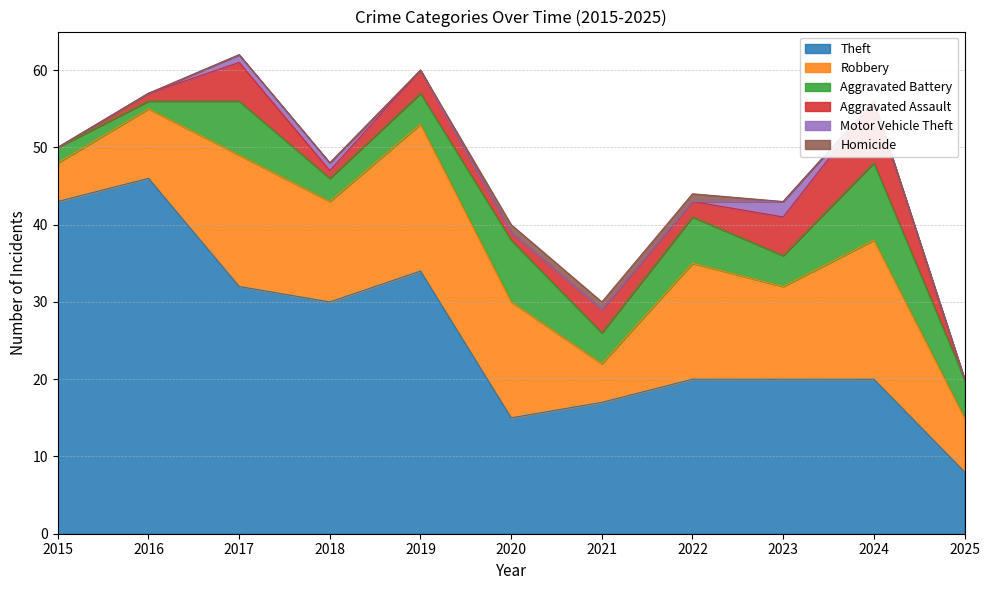

Rank the categories by Robbery value from lowest to highest.

2015, 2021, 2025, 2016, 2023, 2018, 2020, 2022, 2017, 2024, 2019